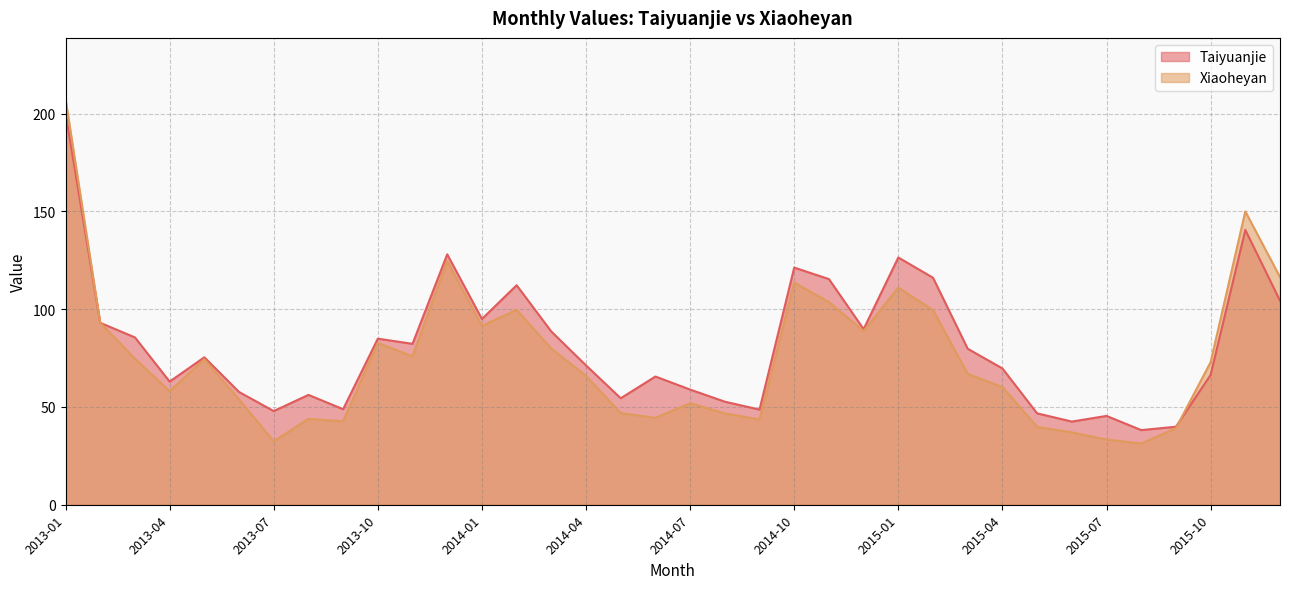

At which label is Taiyuanjie closest to 119?

2014-10